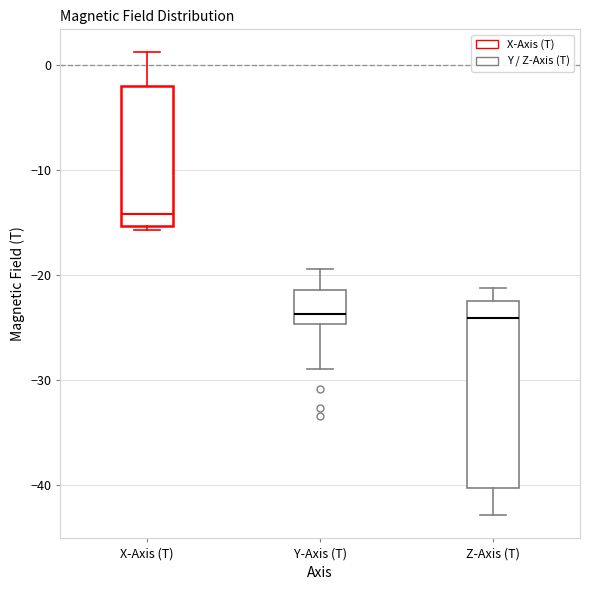

Reading left to right, read every box against the y-axis: the position of its median line, the range the box covers, and the ends of its whiskers. The values are not printed on the chart, so give them approximately, as read against the axis.

X-Axis (T): median -14, box -15 to -2, whiskers -16 to 1
Y-Axis (T): median -24, box -25 to -21, whiskers -29 to -19
Z-Axis (T): median -24, box -40 to -22, whiskers -43 to -21